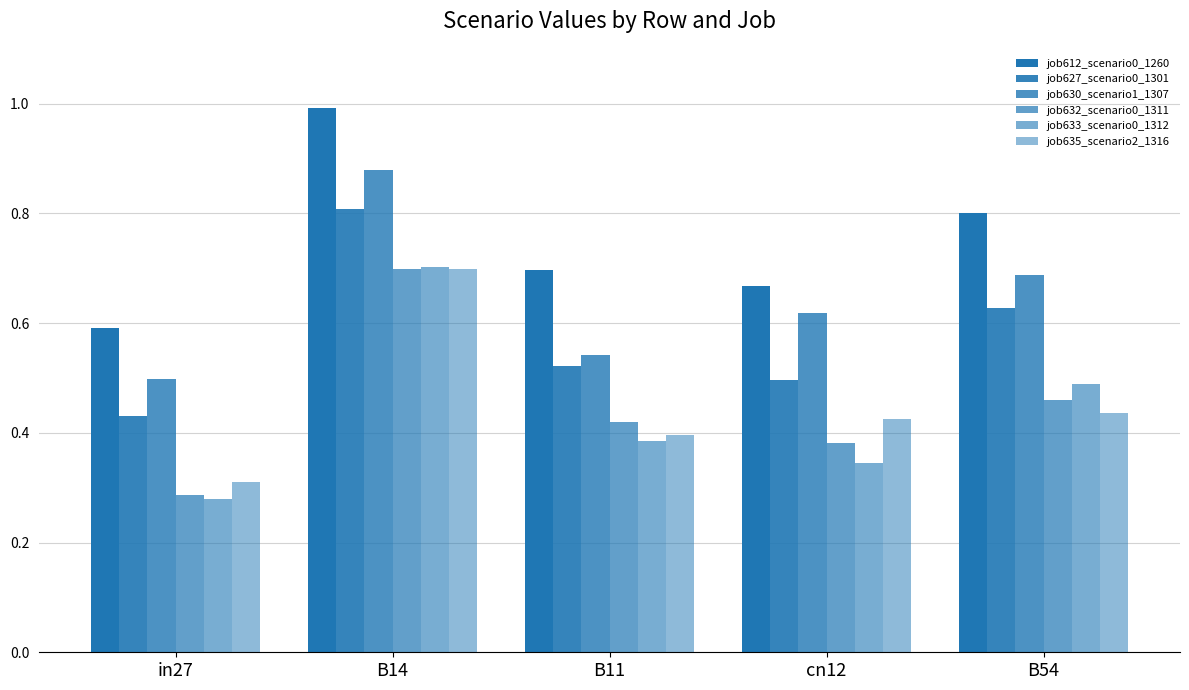

At which category is the sum across all series the highest?

B14